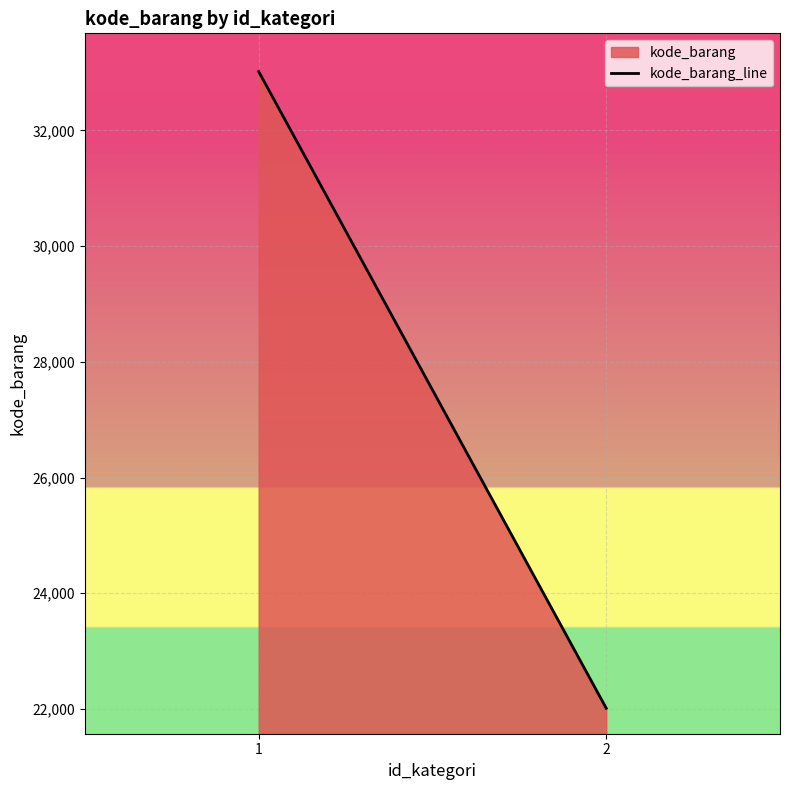

What is the greatest value displayed?

33017